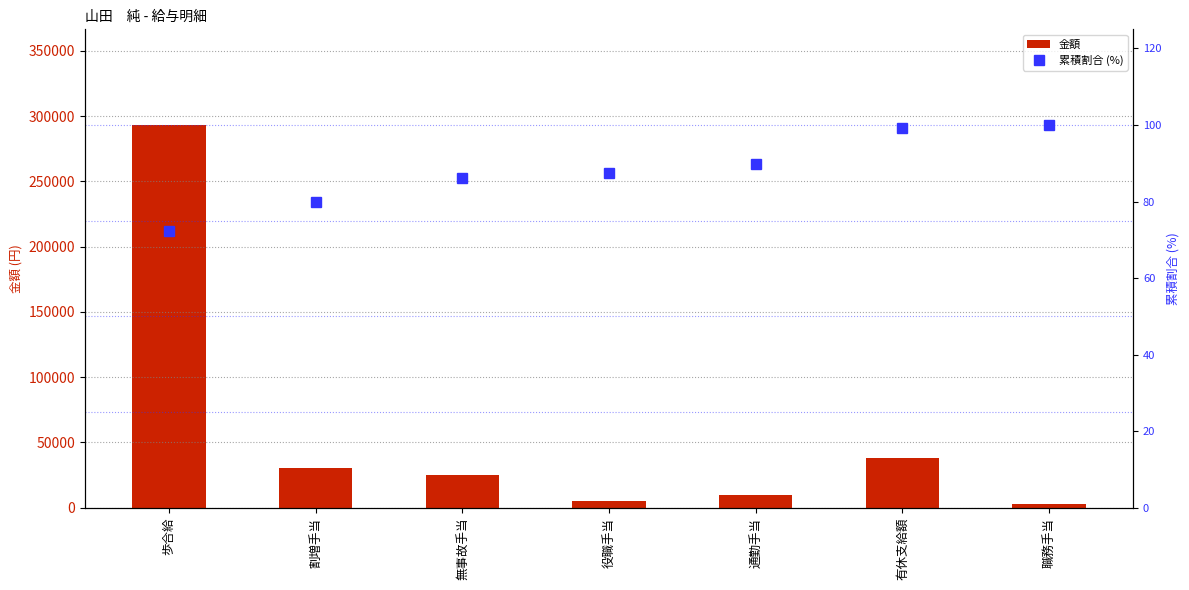

What is the value of the 累積割合 (%) bar at the 3rd from the left?

86.1